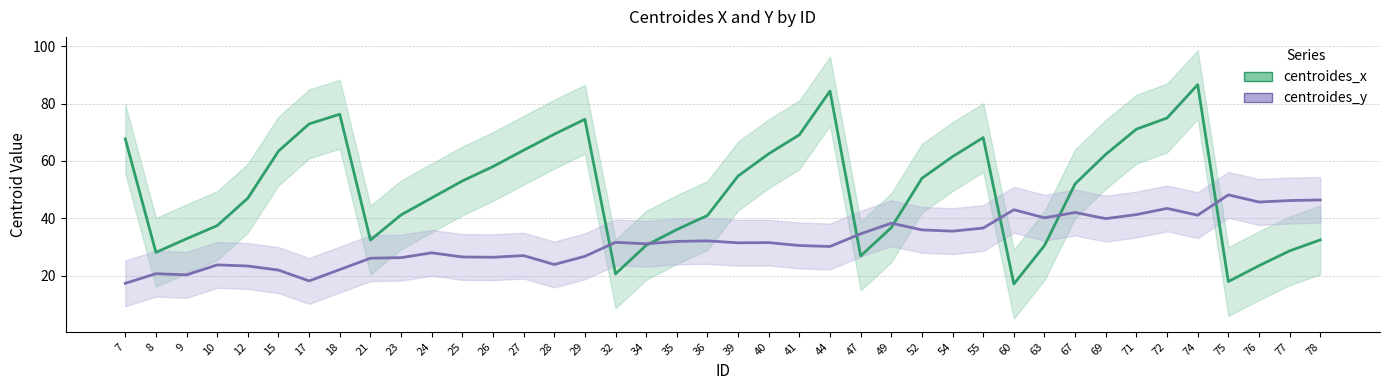

Read the centroides_x value at 47.

26.9